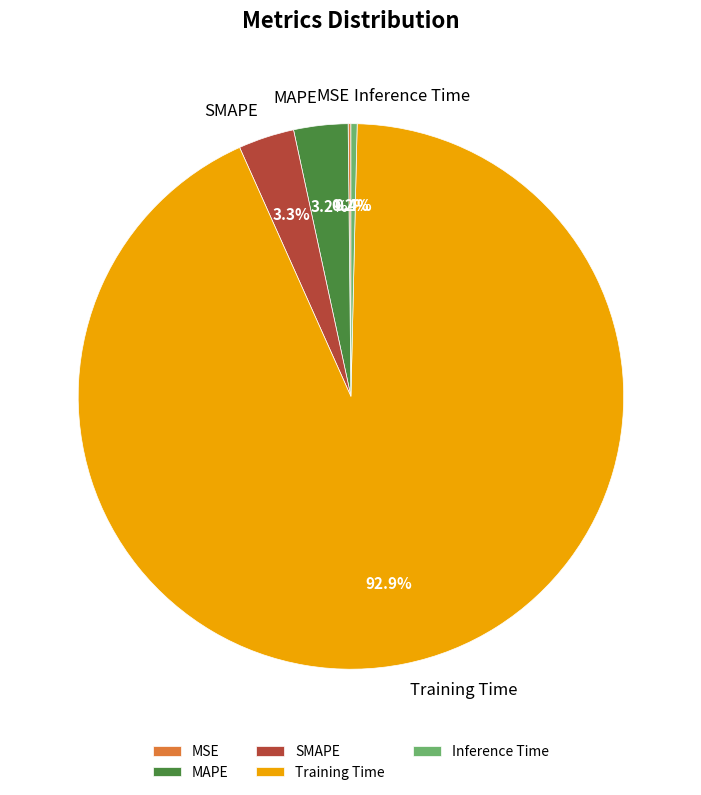

Is the sum of MAPE and Training Time greater than half?

Yes